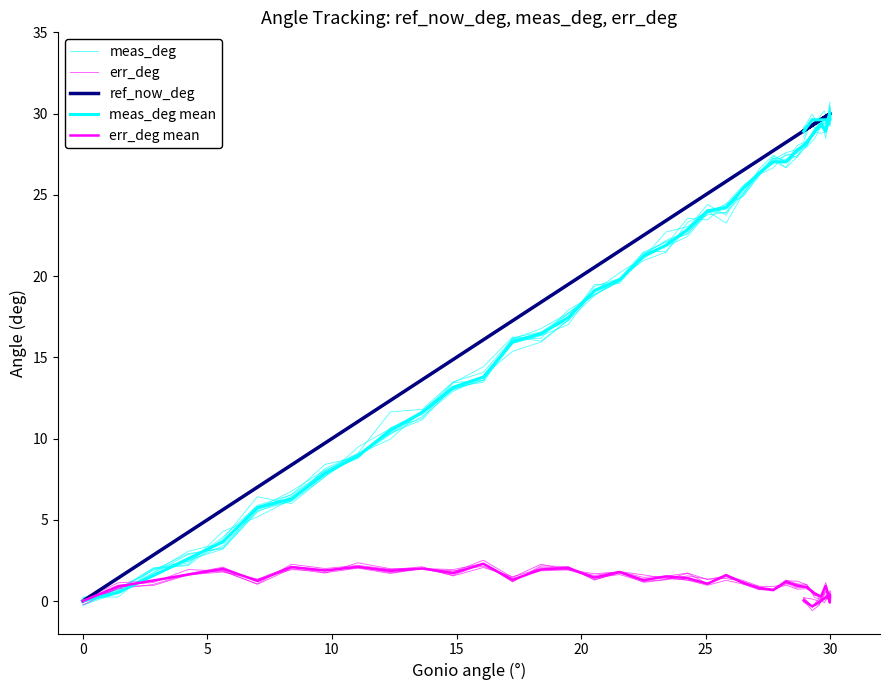

What are all the series names shown in the legend?

meas_deg, err_deg, ref_now_deg, meas_deg mean, err_deg mean